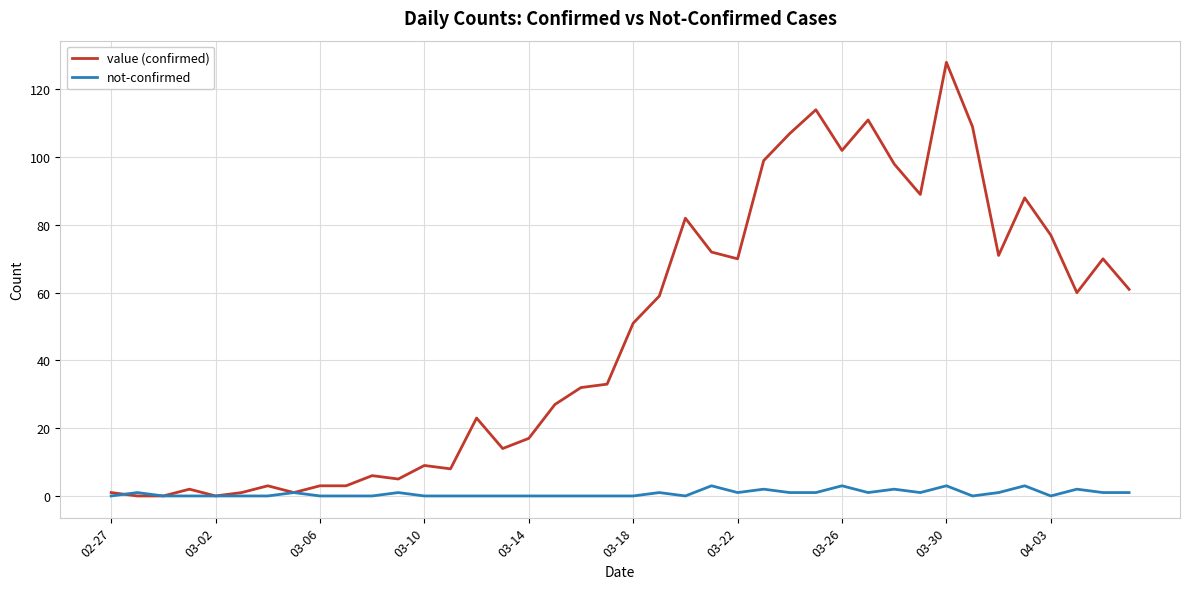

What is the maximum value shown in the chart?

128